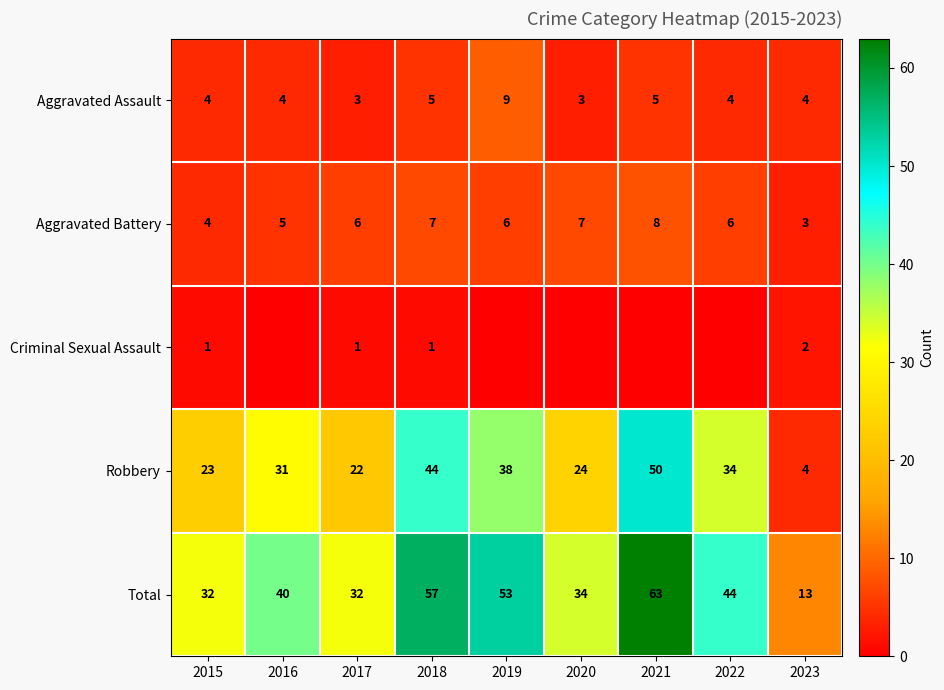

Which has a higher value, 2016 or 2022?

2016